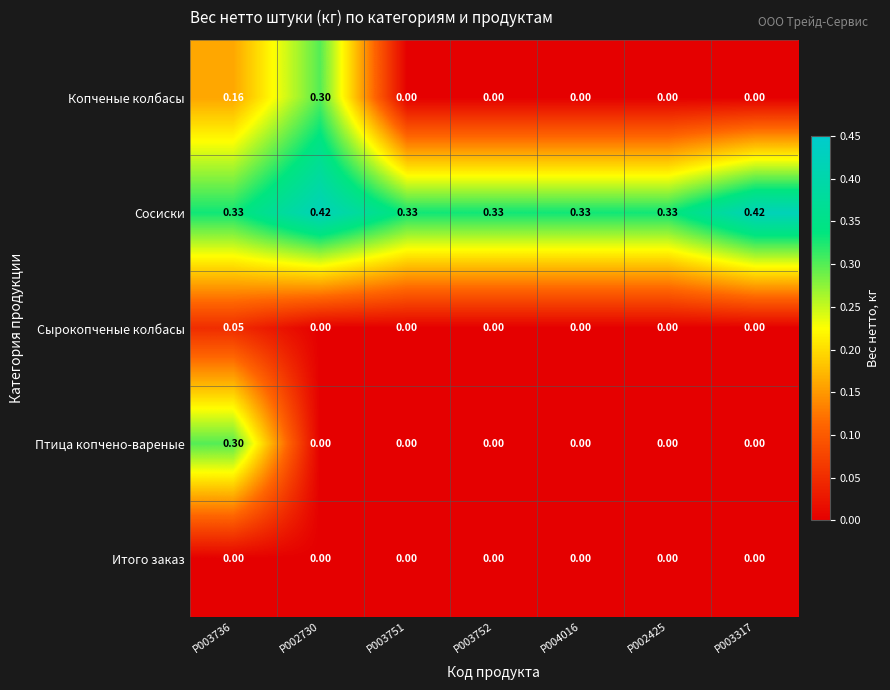

Which series has the largest total across all categories?

Сосиски